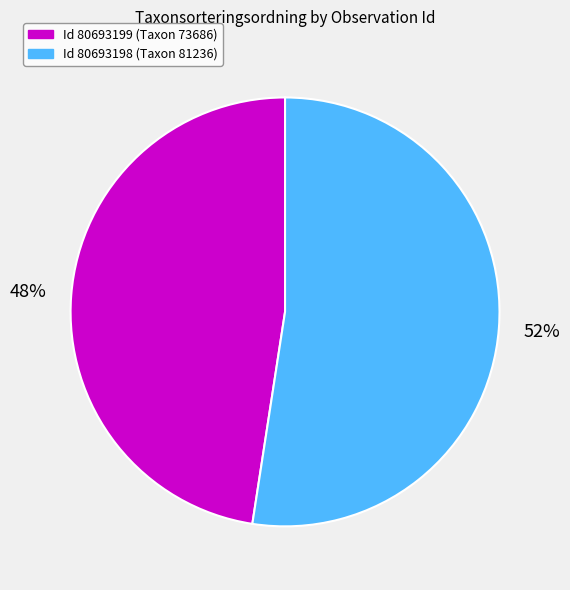

To the nearest percent, what is the average slice percentage?

50%